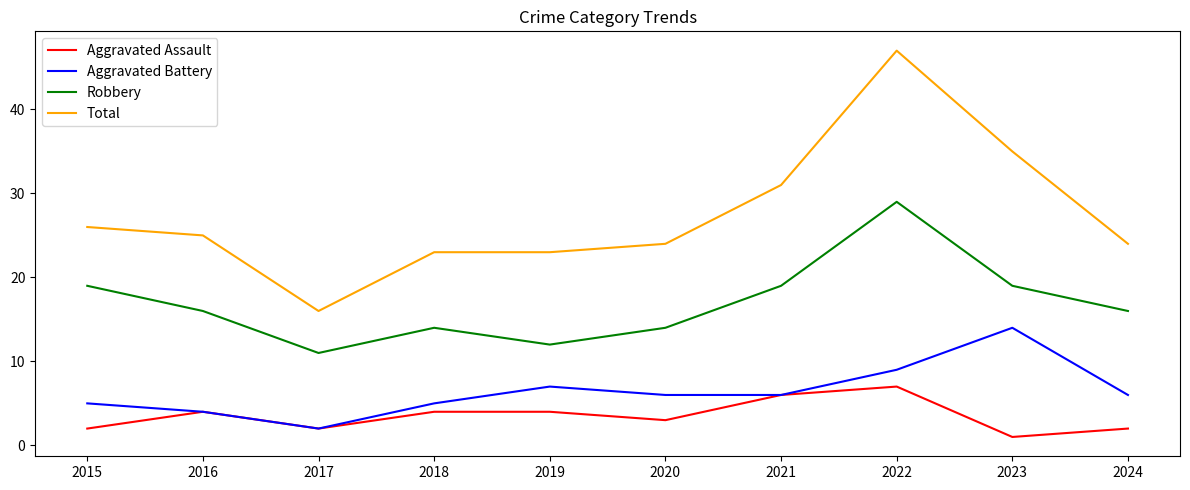

True or false: Aggravated Assault and Robbery intersect in this chart.

False